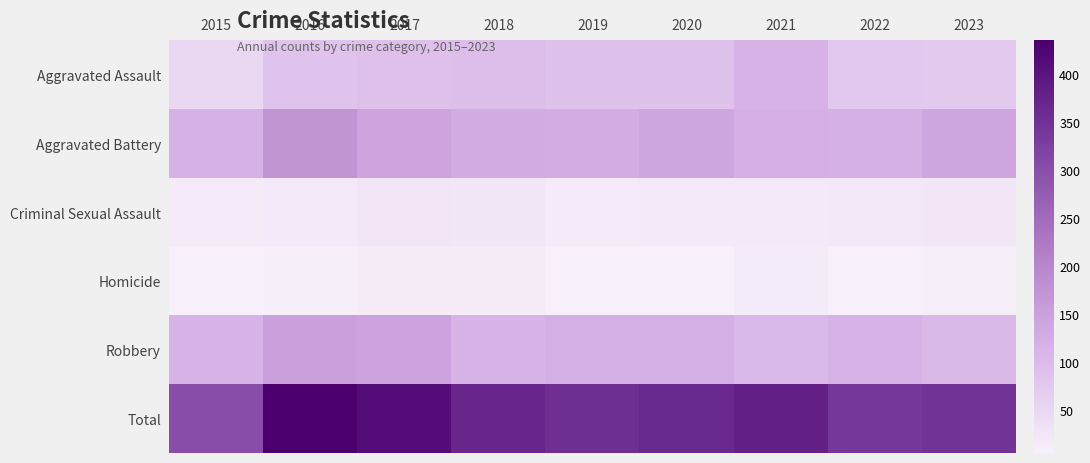

List the series in order of their peak value, lowest first.

Homicide, Criminal Sexual Assault, Aggravated Assault, Robbery, Aggravated Battery, Total